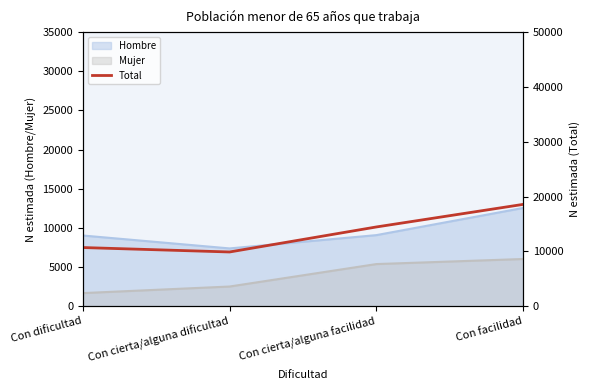

How many points are lower than both their immediate neighbors (excluding endpoints)?

1